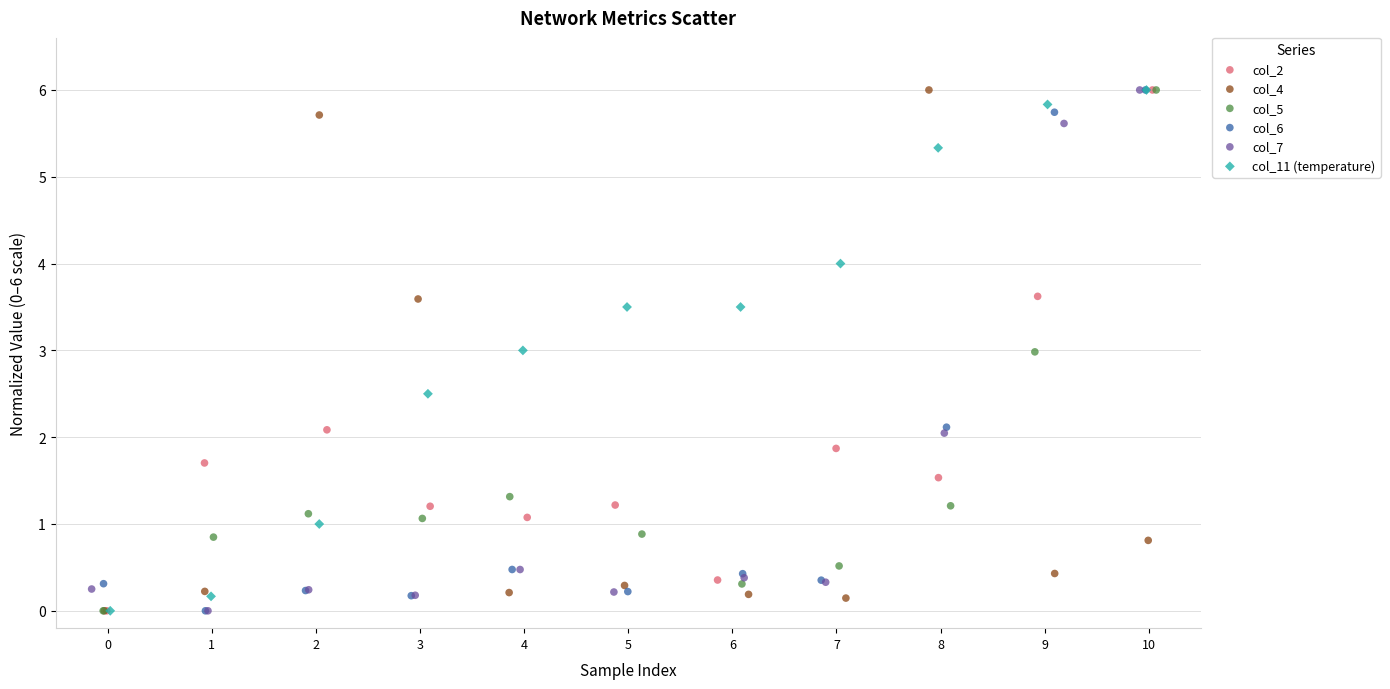

What are all the series names shown in the legend?

col_2, col_4, col_5, col_6, col_7, col_11 (temperature)